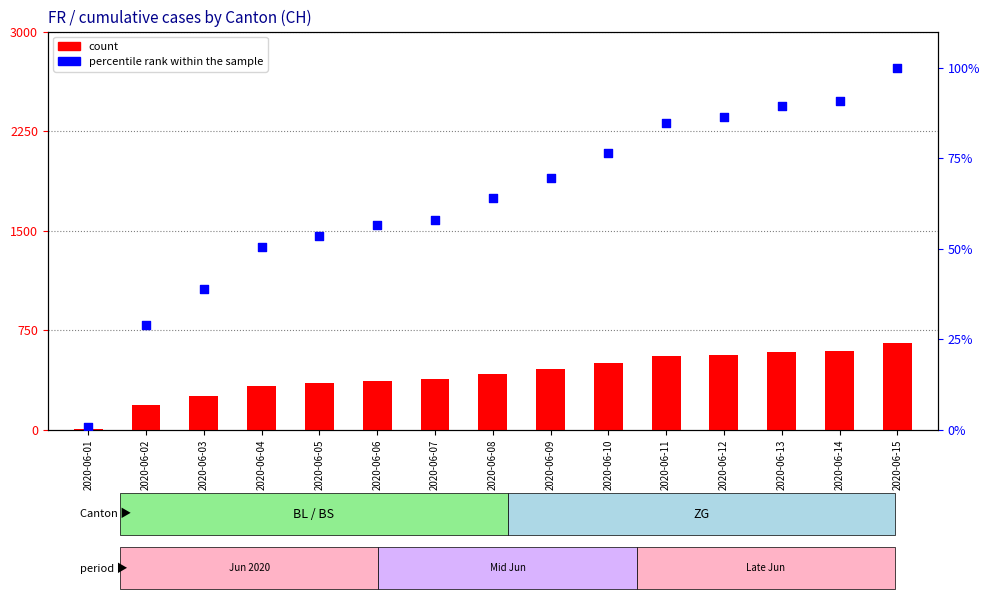

At which category is the sum across all series the highest?

2020-06-15